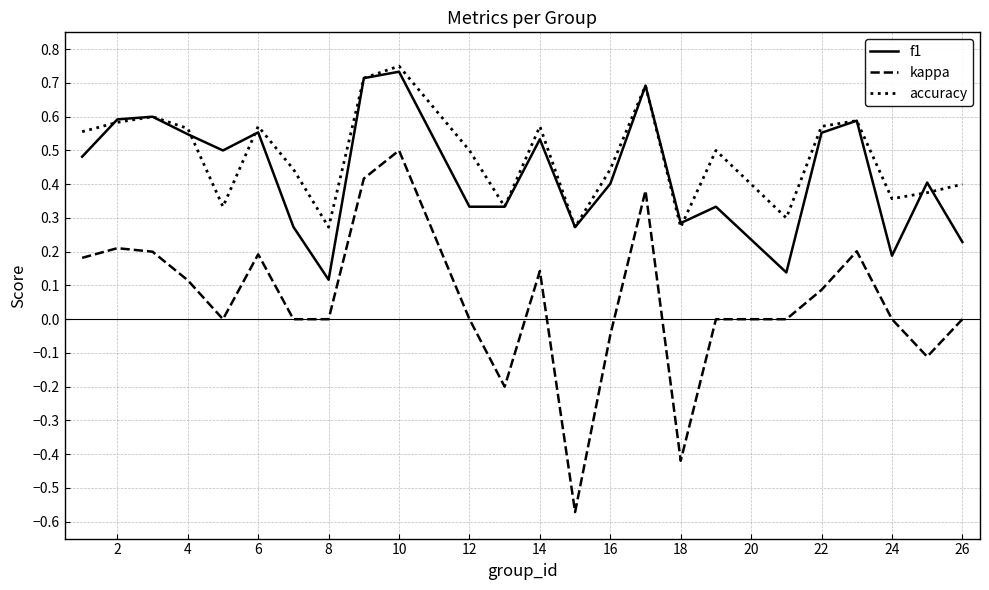

Which series has the widest spread of values?

kappa